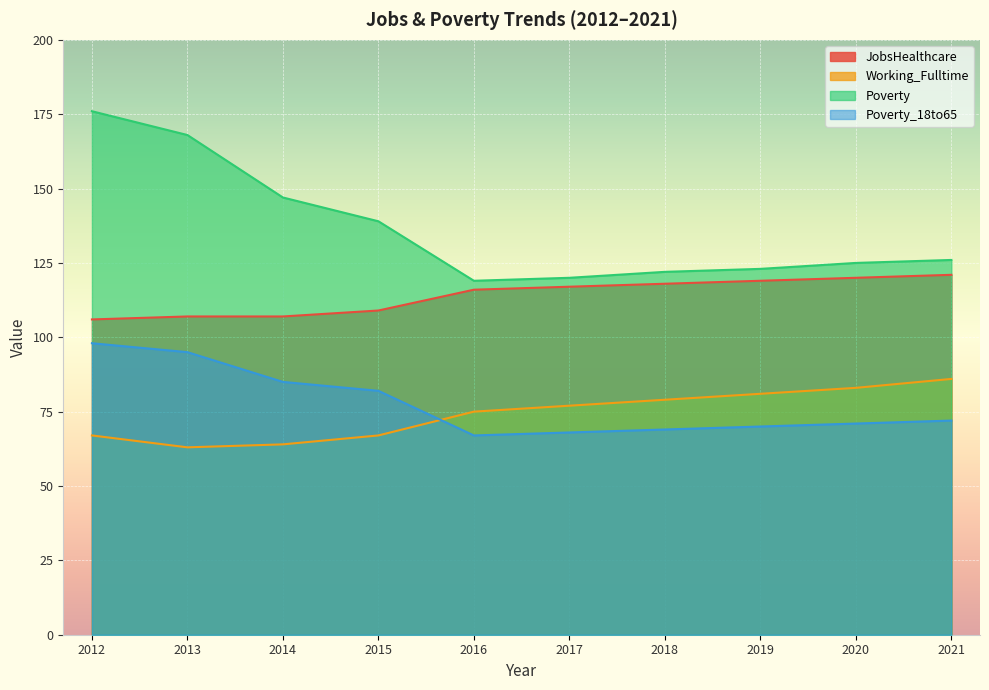

List the series in order of their peak value, lowest first.

Working_Fulltime, Poverty_18to65, JobsHealthcare, Poverty